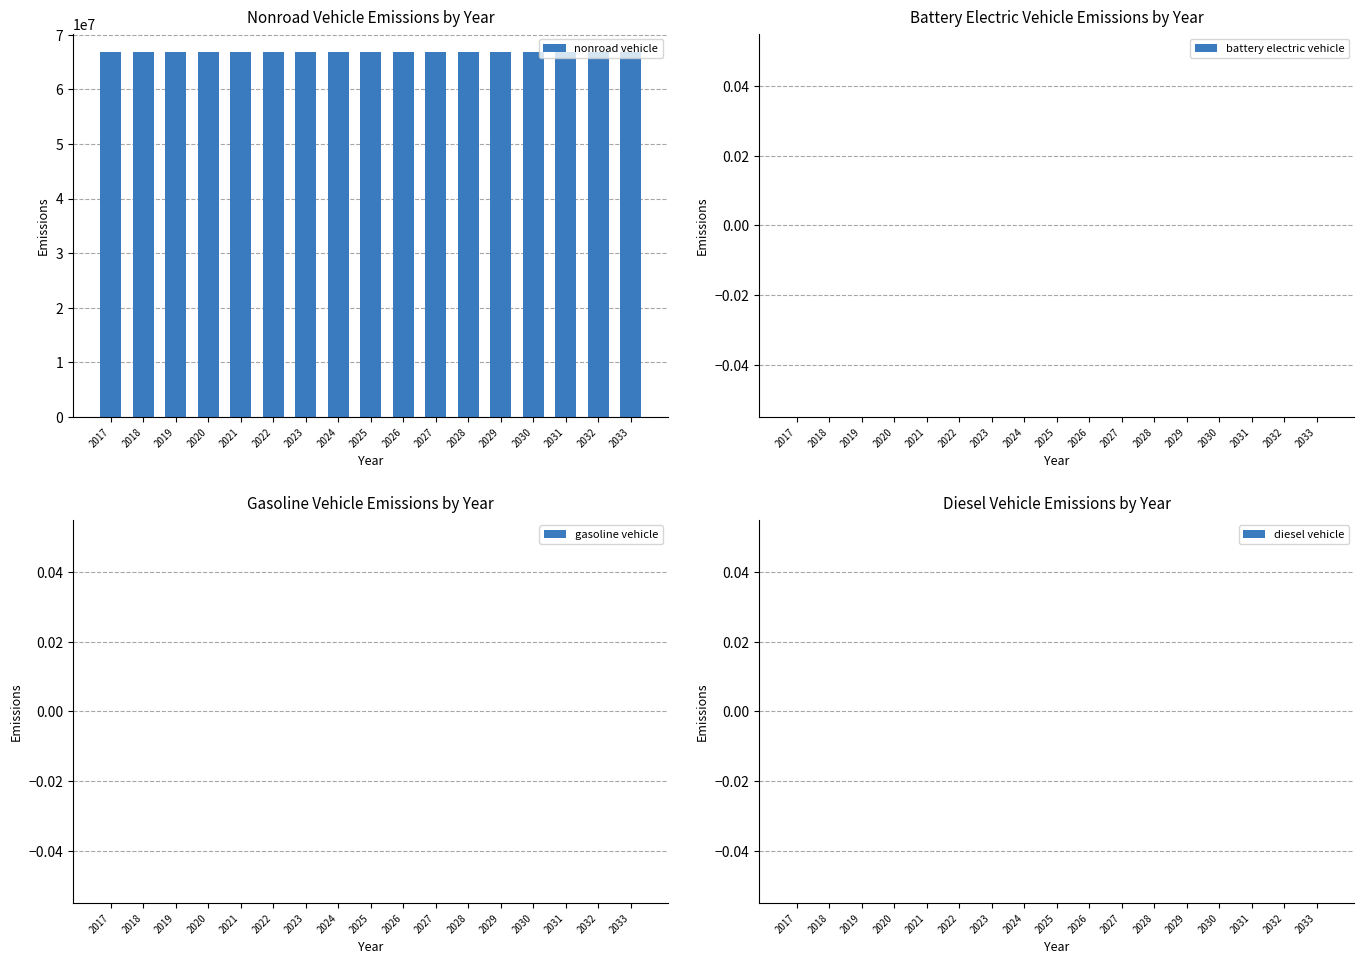

Which series has the largest total across all categories?

nonroad vehicle